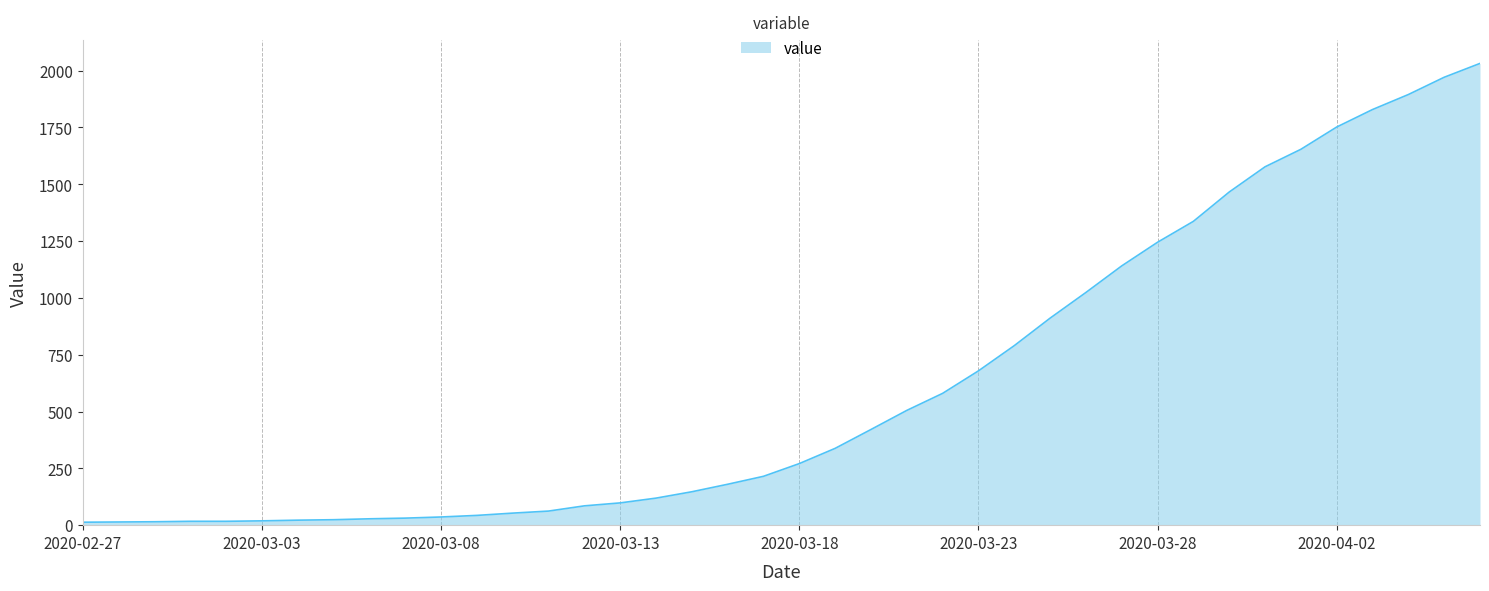

What is the maximum value shown in the chart?

2032